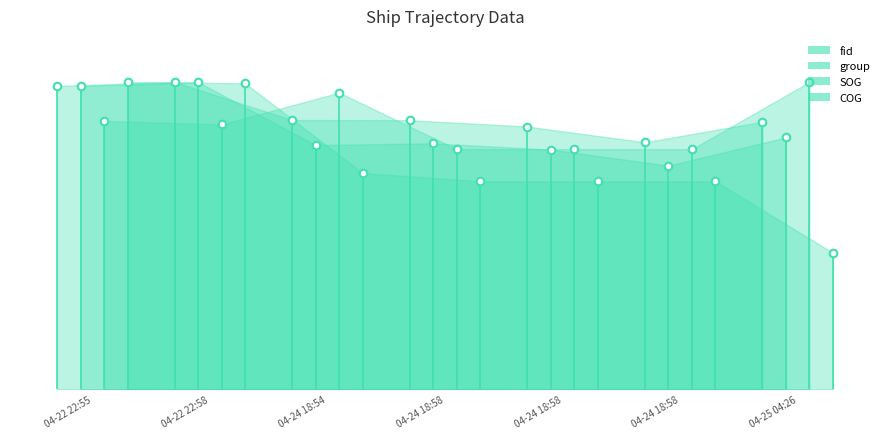

At which category is the sum across all series the highest?

2024-04-22 22:55:09